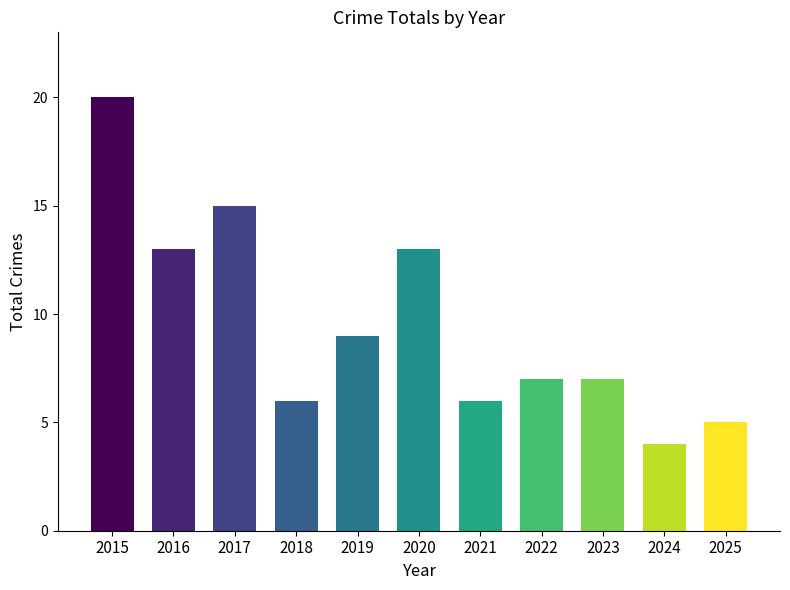

What is the greatest value displayed?

20